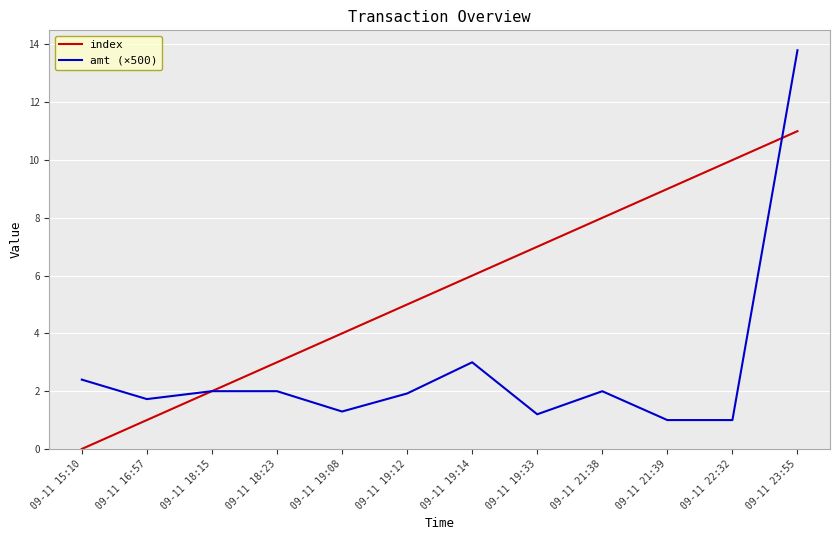

True or false: amt (×500) has a value of 0.4 at 09-11 19:08.

False